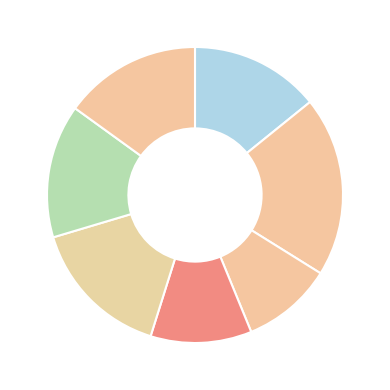

How many segments does this pie chart have?

7